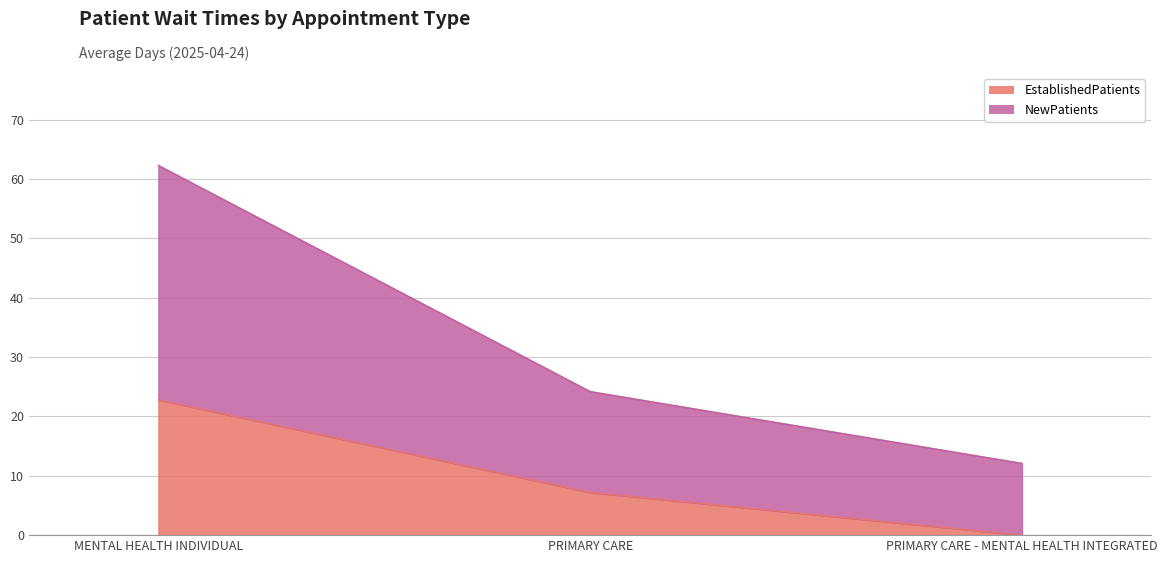

Rank the series at PRIMARY CARE from lowest to highest value.

EstablishedPatients, NewPatients